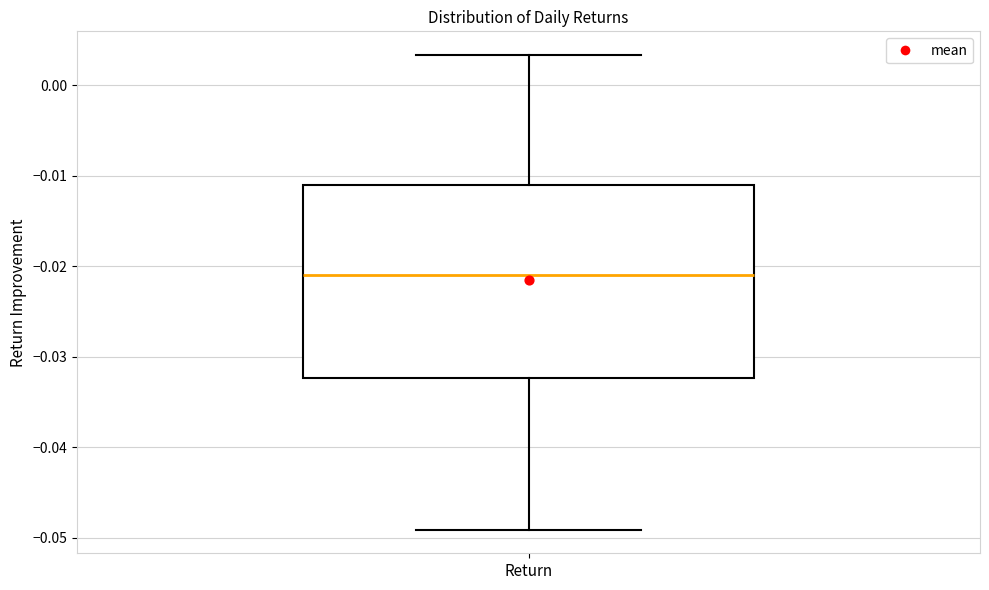

Where does the lower whisker of the box for Return end on the y-axis? The values are not printed on the chart, so give them approximately, as read against the axis.

-0.049